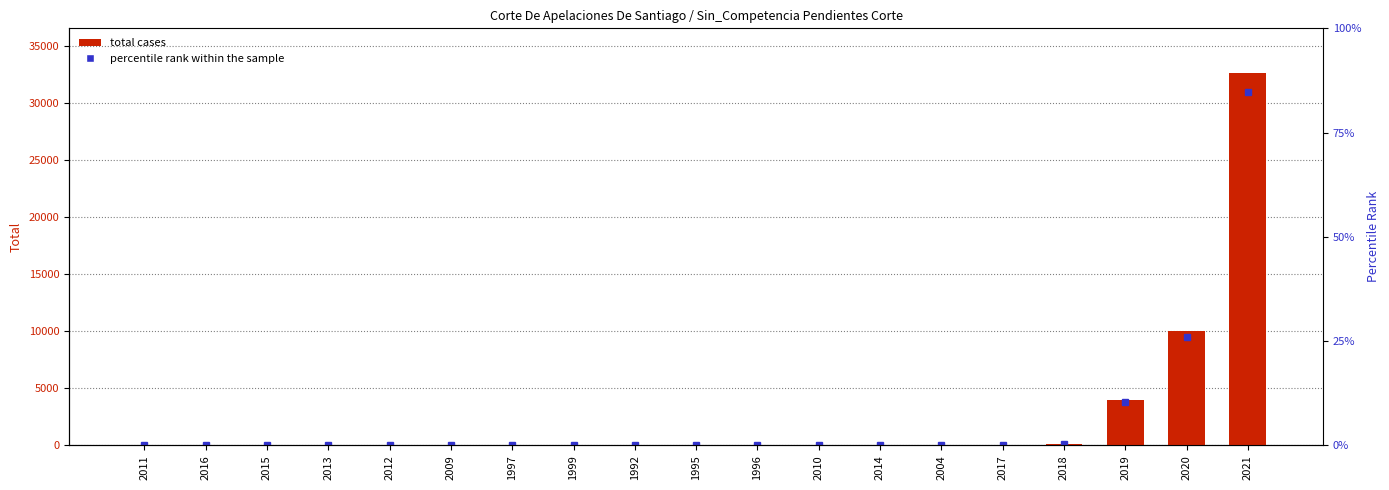

The chart shows a value of 2 at 2011. True or false?

True